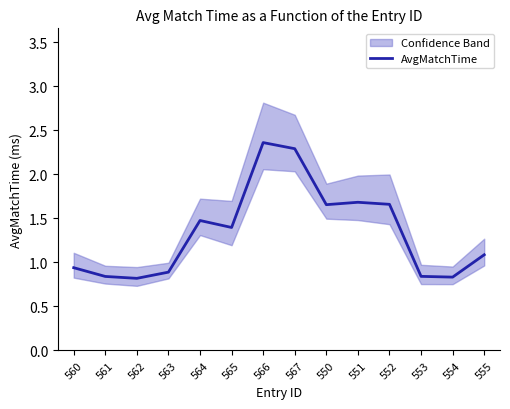

What is the change in value from 562 to 564?

+0.7